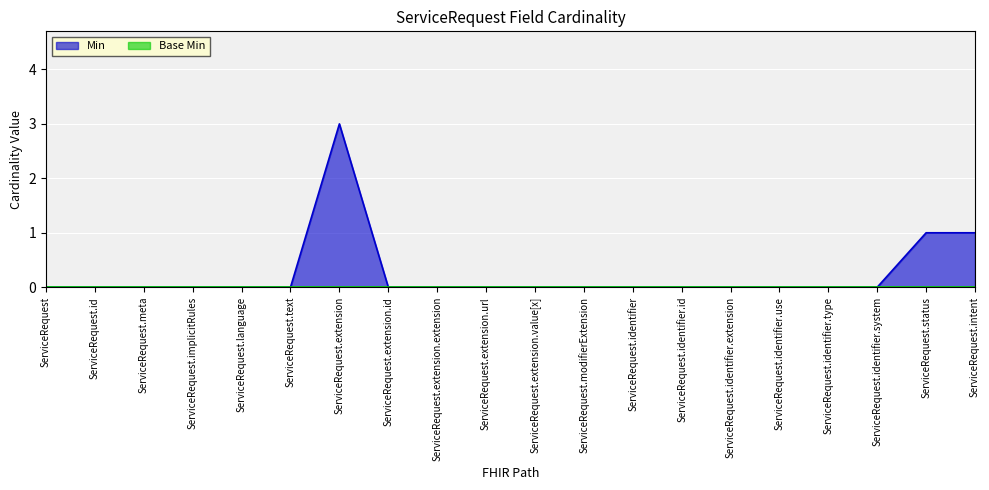

Between ServiceRequest.extension and ServiceRequest.identifier, which is larger?

ServiceRequest.extension